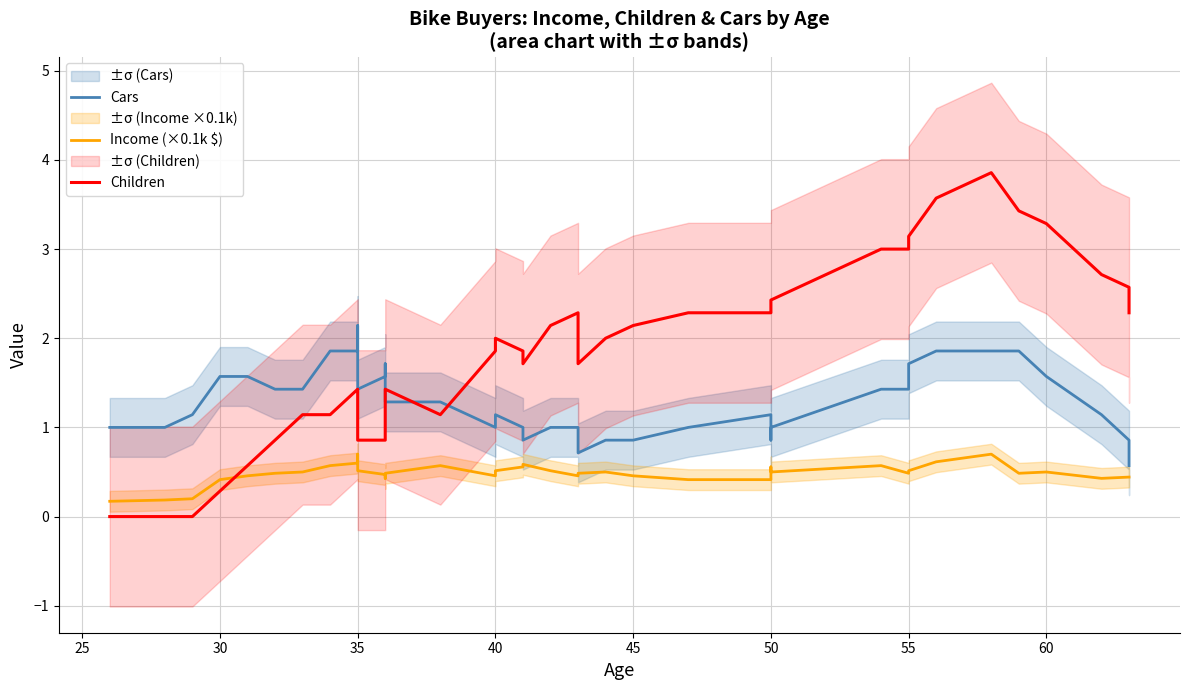

List the series in order of their peak value, lowest first.

Income (×0.1k $), Cars, Children